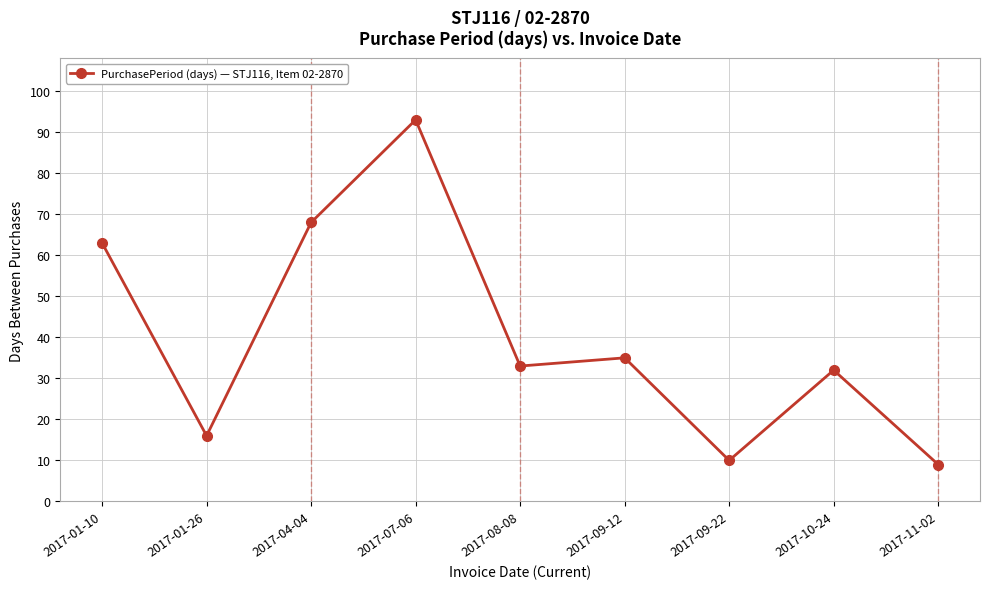

How many lines are shown in the chart?

1